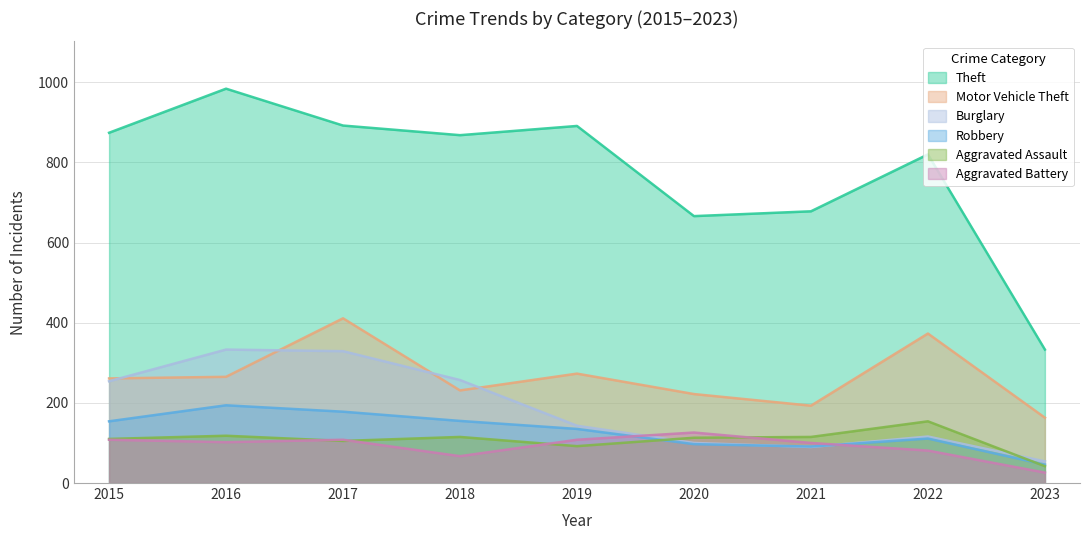

What is the highest value of the Aggravated Assault series?

154